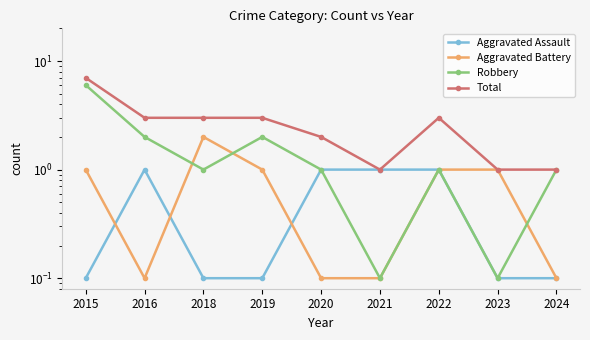

In Robbery, how many points are lower than both neighbors (excluding endpoints)?

3